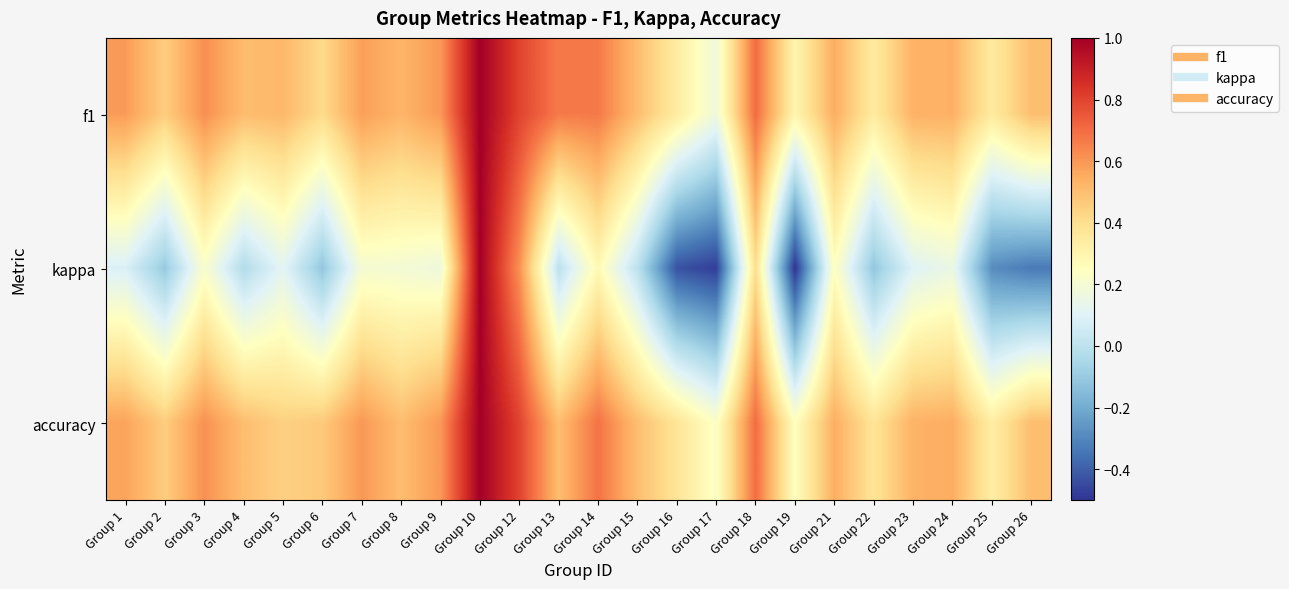

Which category has the highest value across all series?

Group 10